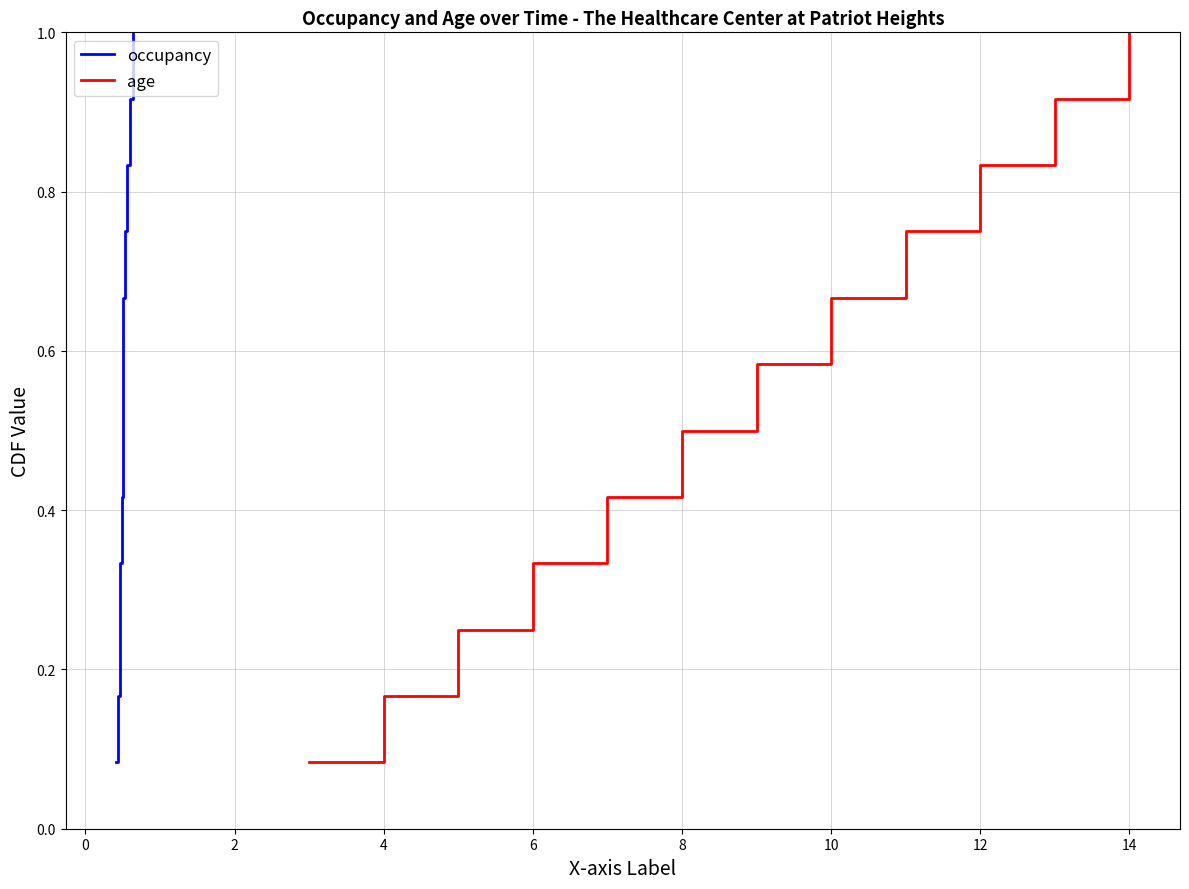

Which series has the largest range (max minus min)?

occupancy